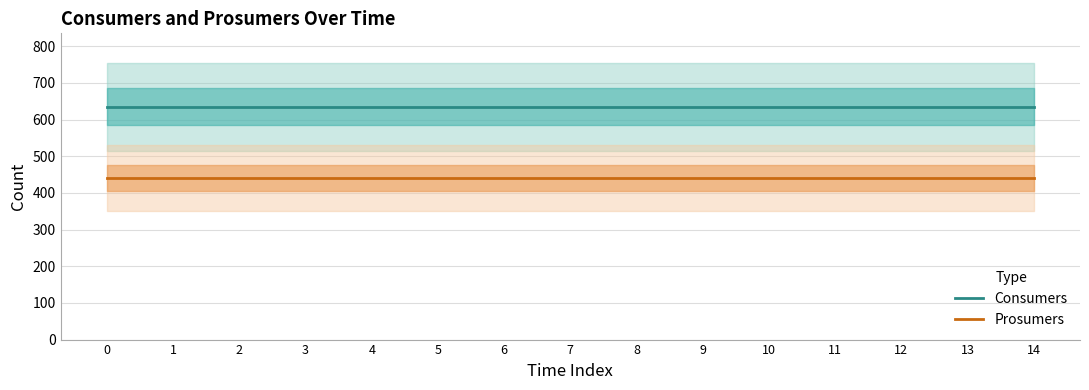

Between 9 and 10, which series saw the biggest shift?

Consumers